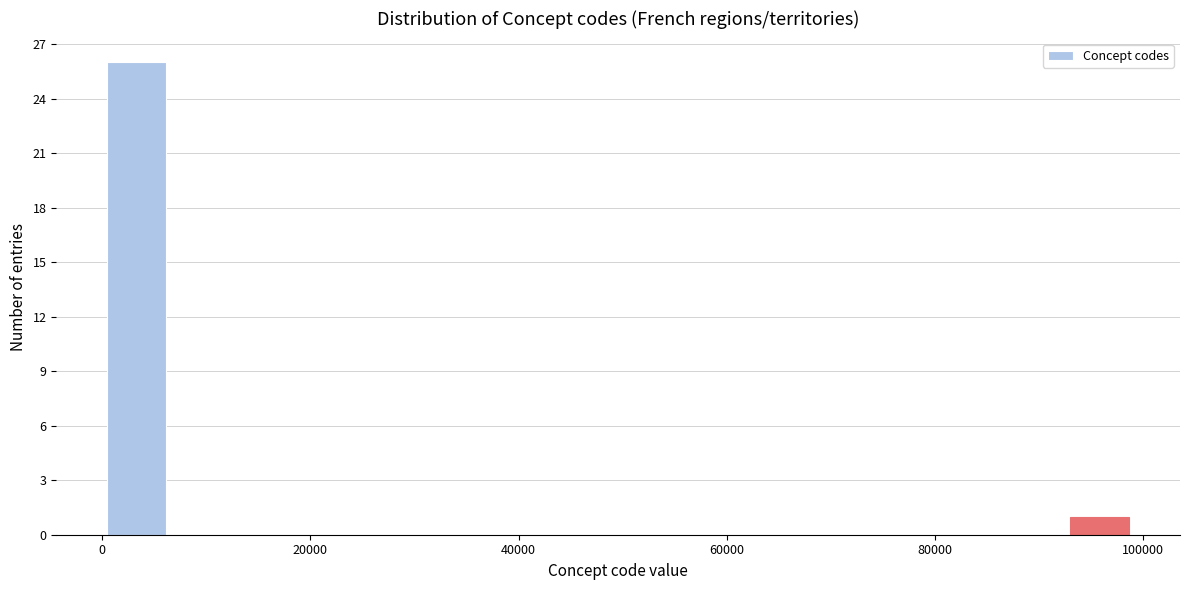

Around what value on the x-axis is the tallest bar? Give the approximate position of its centre, as read against the axis.

4000